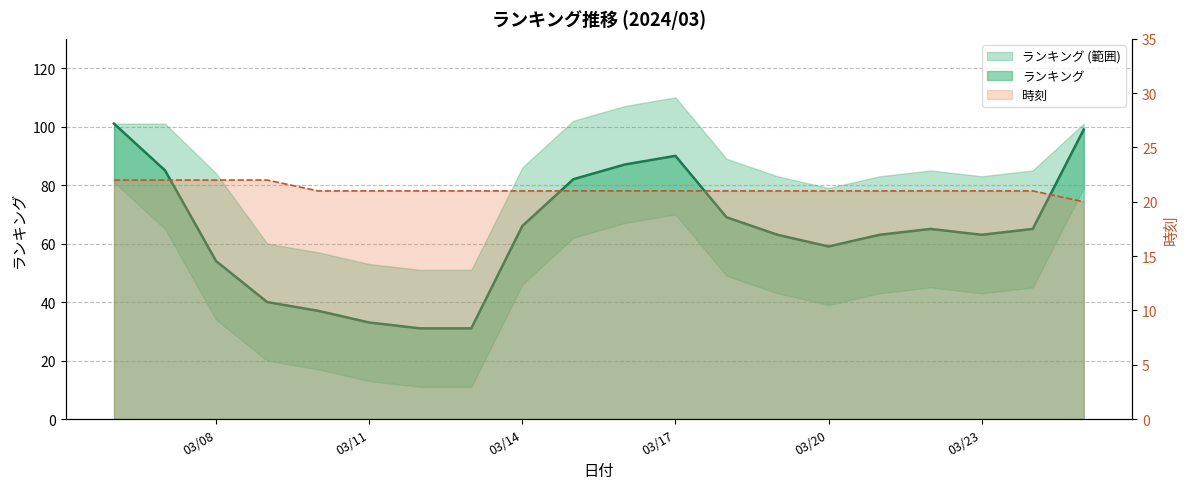

What is the value of the 時刻 point at the 18th from the left?

21